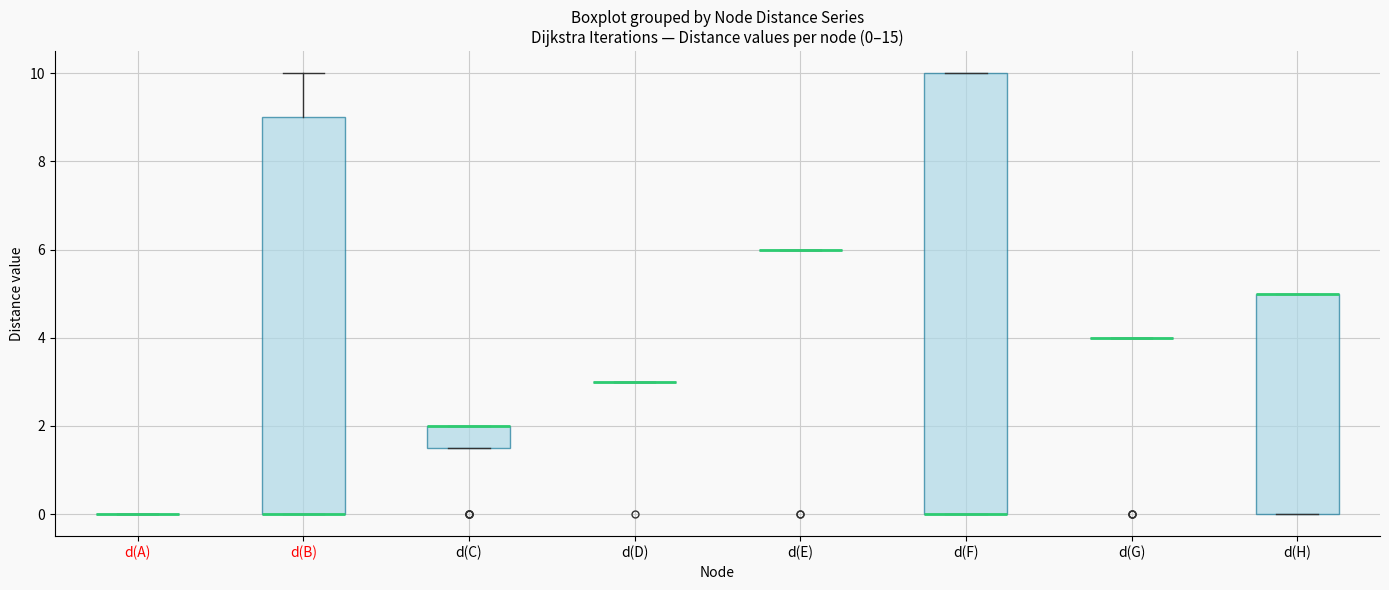

Which box is the tallest, from its lower edge to its upper edge?

d(F)